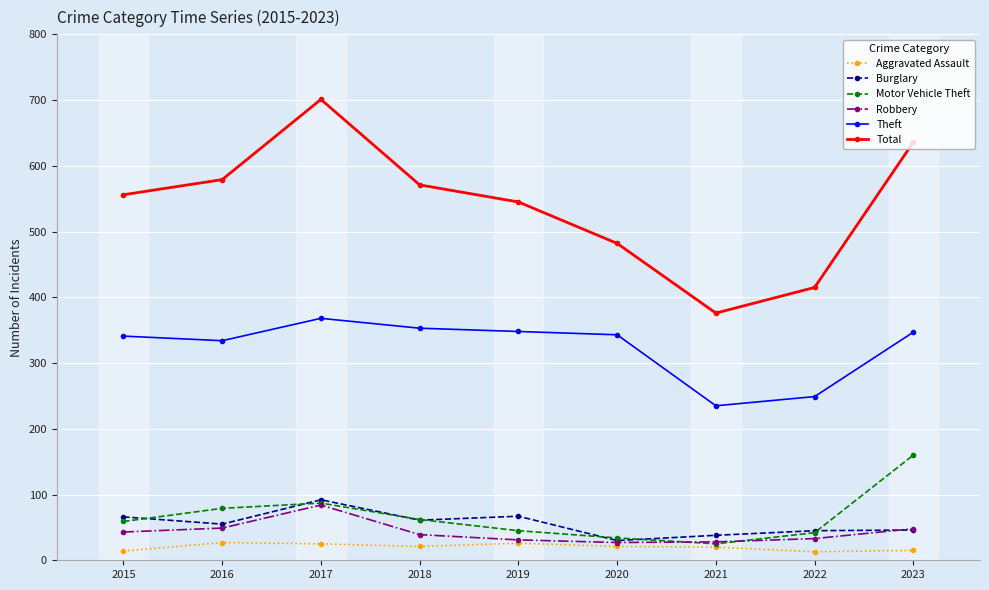

Which series has the largest range (max minus min)?

Total